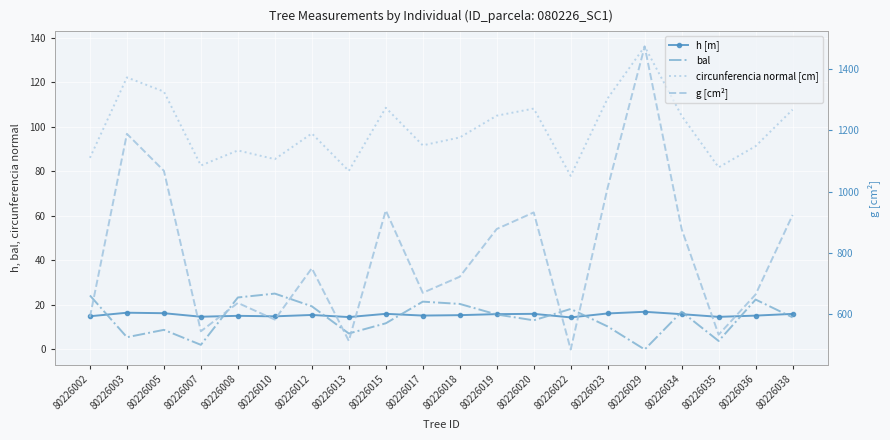

At 80226008, list the series in order from largest to smallest.

g [cm²], circunferencia normal [cm], bal, h [m]